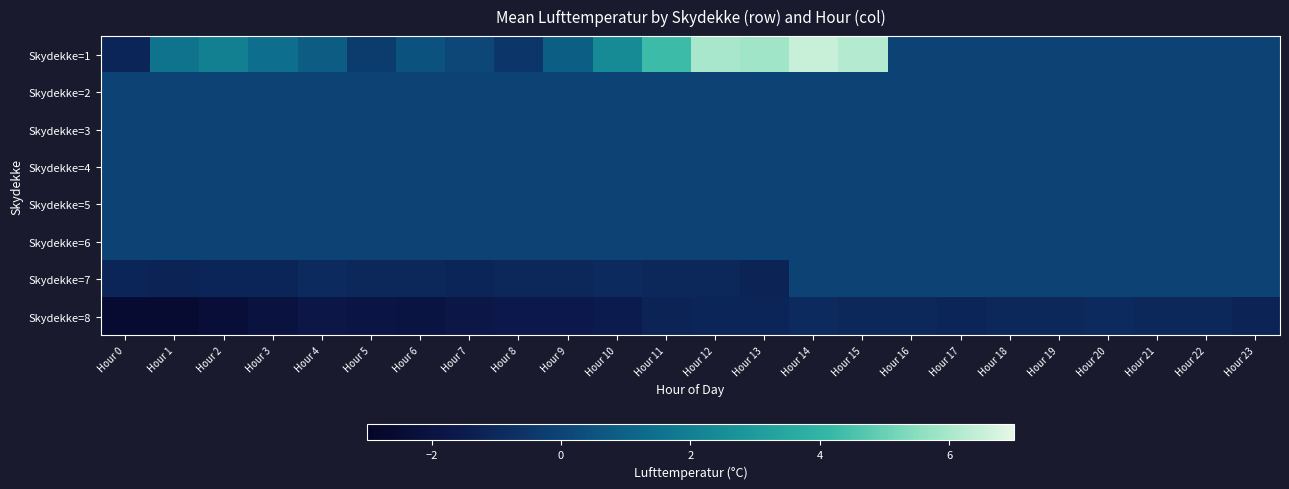

List the series in order of their peak value, lowest first.

Skydekke=8, Skydekke=2, Skydekke=3, Skydekke=4, Skydekke=5, Skydekke=6, Skydekke=7, Skydekke=1